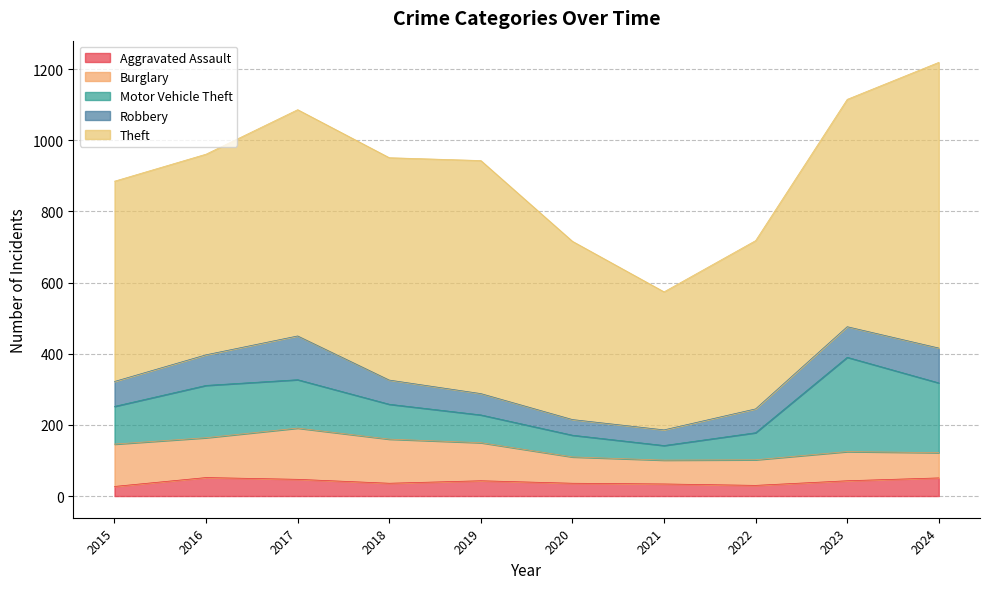

The value of Motor Vehicle Theft at 2017 is 136. True or false?

True